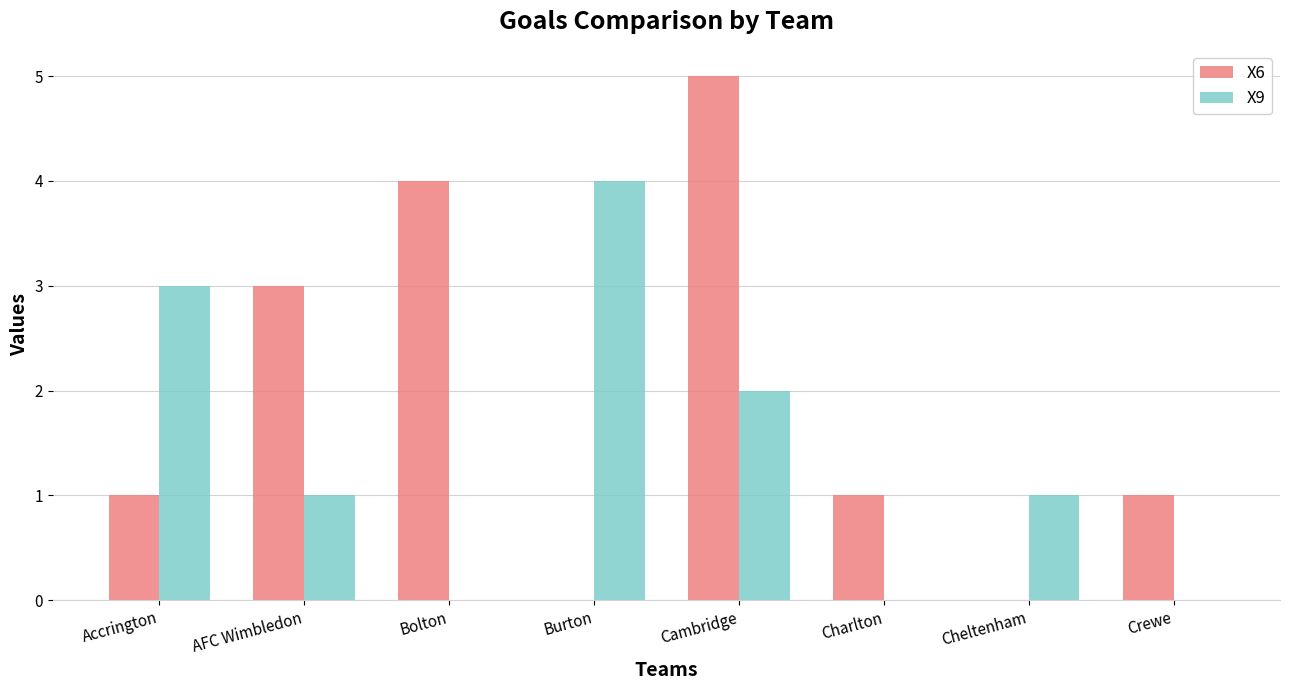

The X6 series shows 4 at Bolton. True or false?

True